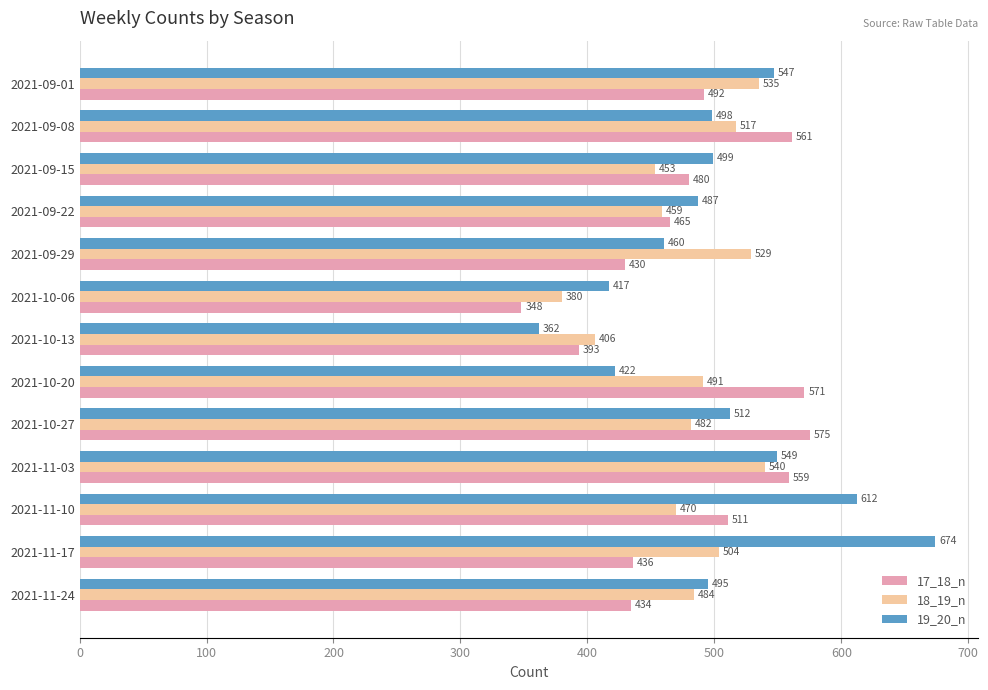

Which category has the highest value in the 19_20_n series?

2021-11-17